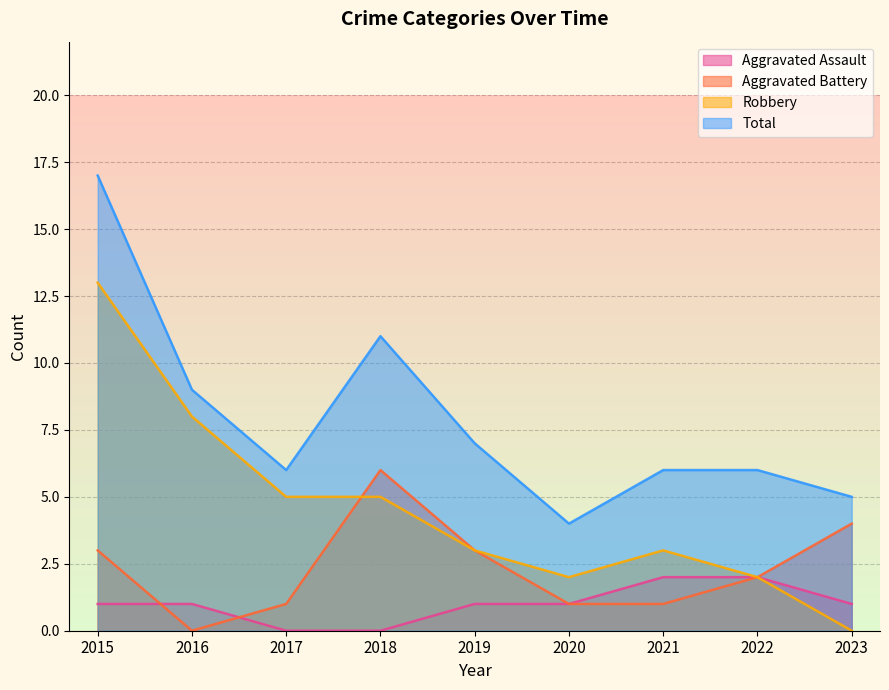

Reading left to right, what are all the values shown in this chart?

Aggravated Assault: 1	1	0	0	1	1	2	2	1
Aggravated Battery: 3	0	1	6	3	1	1	2	4
Robbery: 13	8	5	5	3	2	3	2	0
Total: 17	9	6	11	7	4	6	6	5